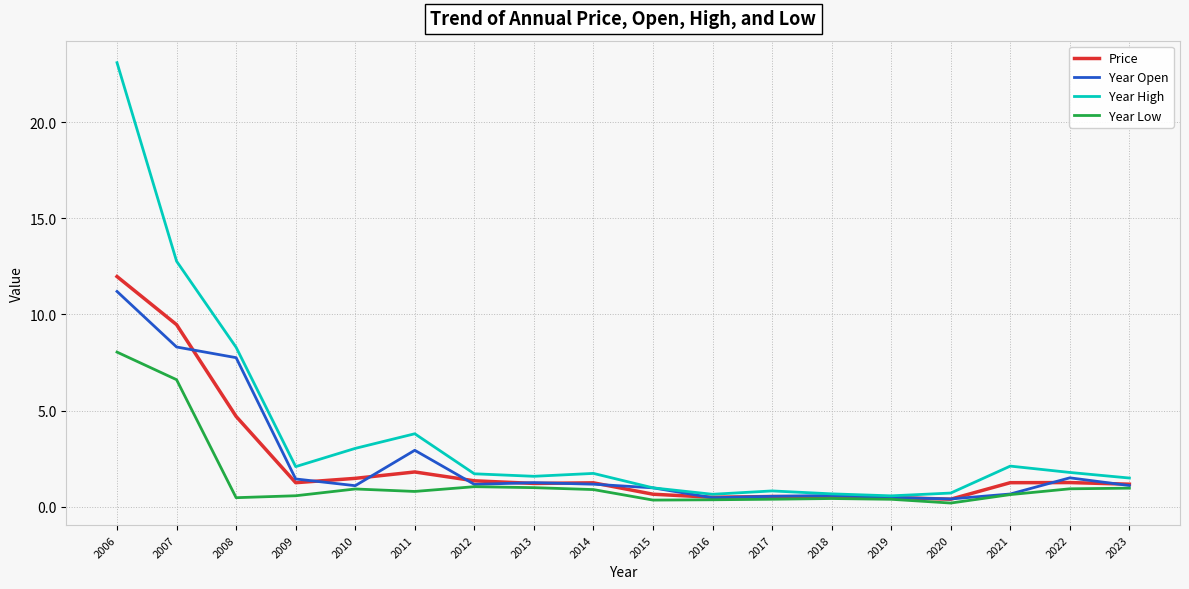

What is the lowest value of the Year High series?

0.6